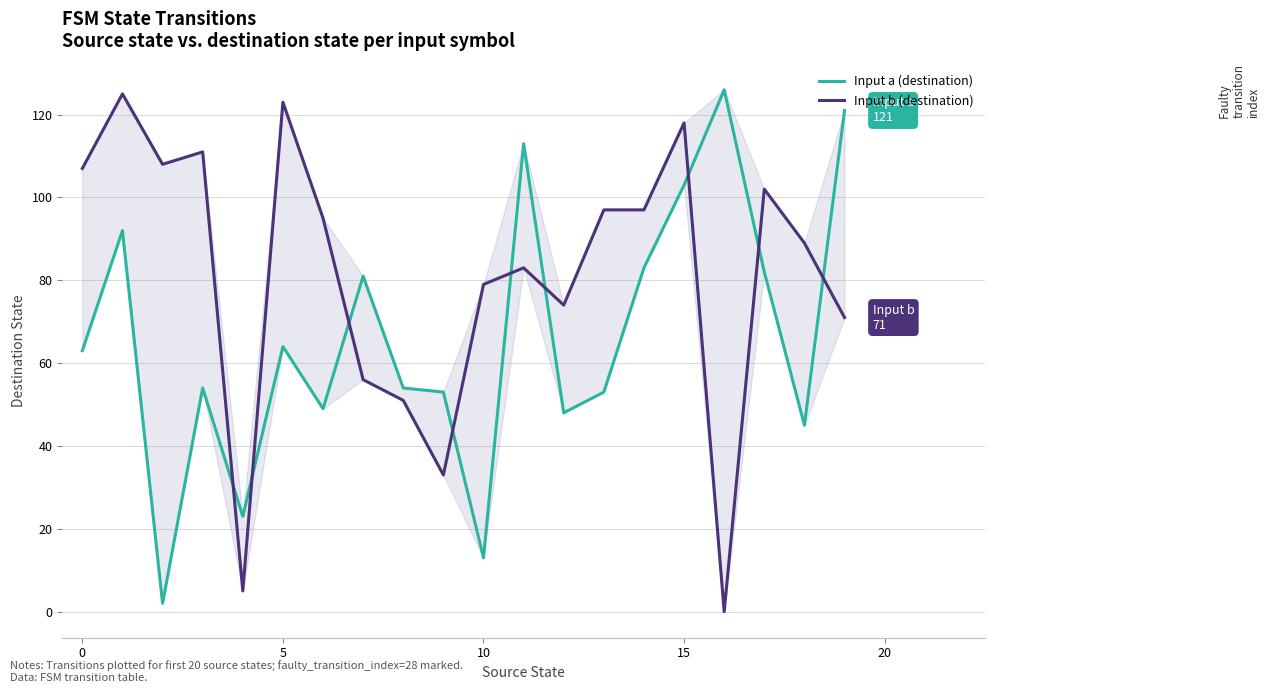

What are all the series names shown in the legend?

Input a (destination), Input b (destination)